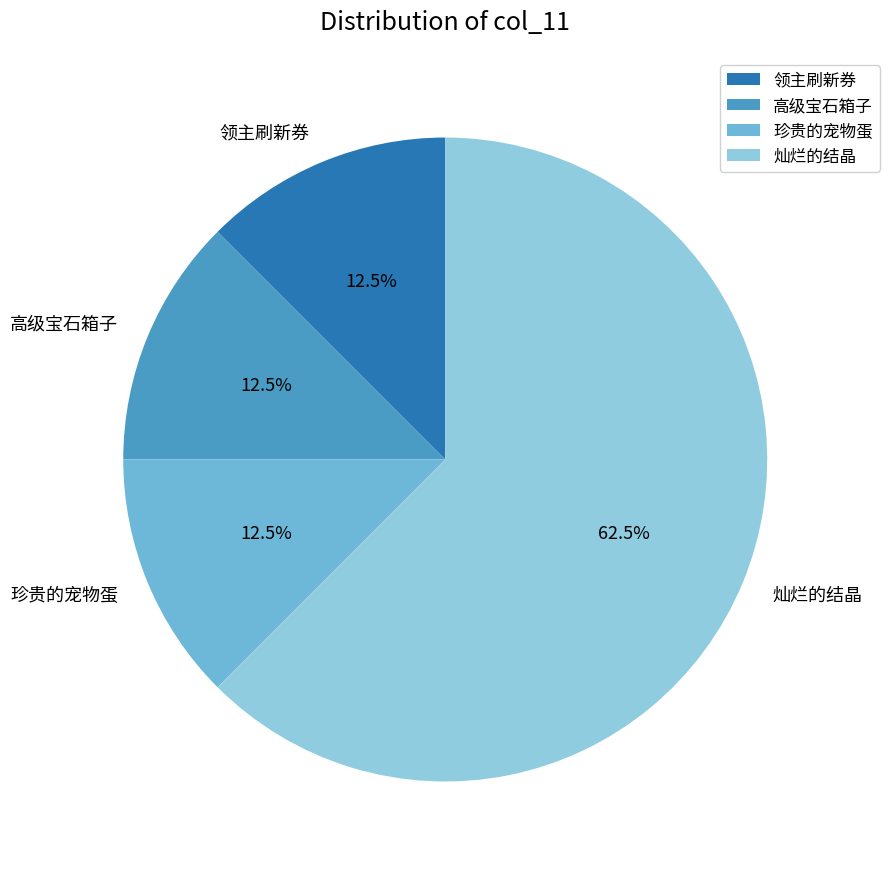

Count the number of slices in the pie.

4